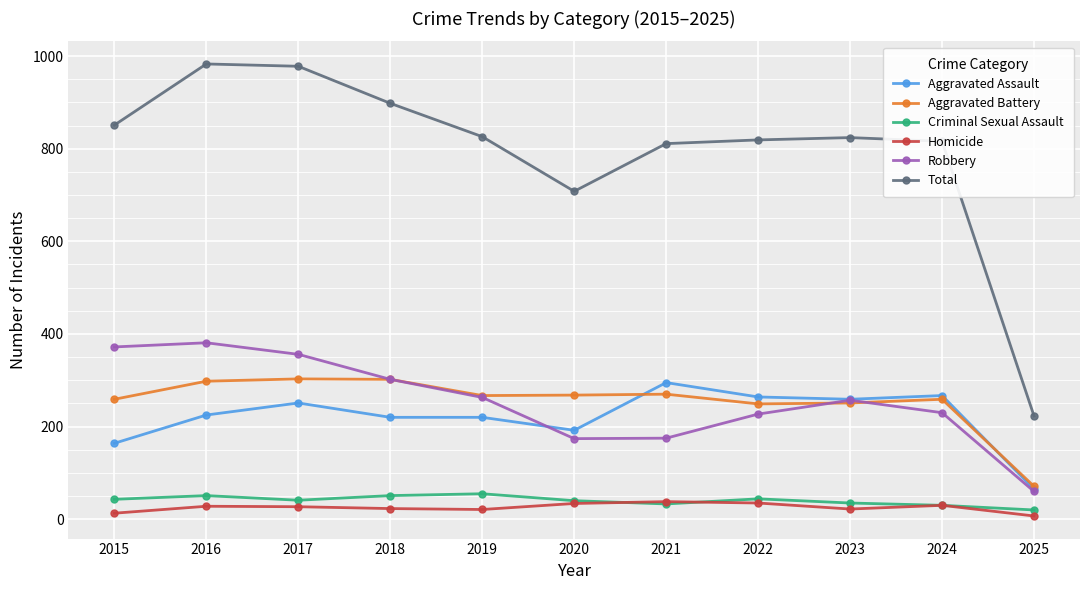

What is the minimum value for Total?

223